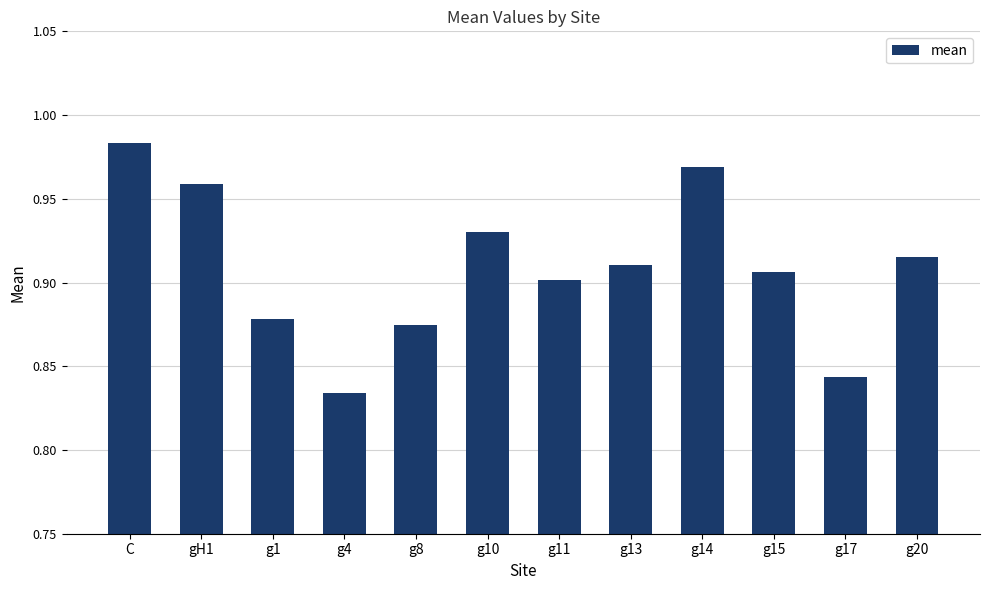

Does the chart contain stacked bars?

No